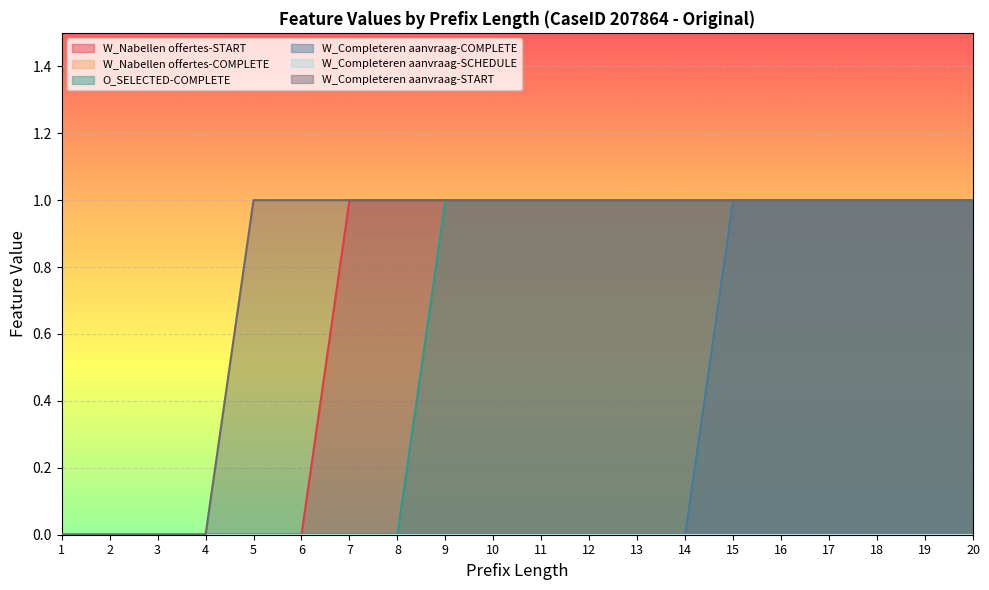

Which series has the widest spread of values?

W_Nabellen offertes-START